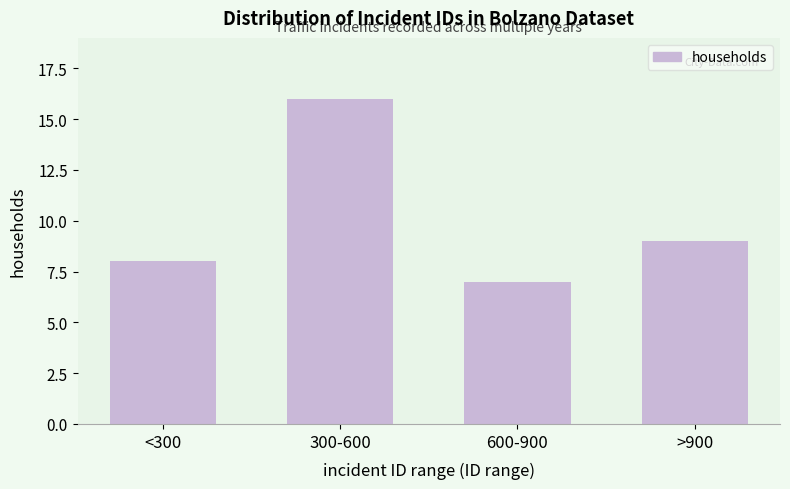

Reading left to right, transcribe all the data shown in this chart.

<300=8	300-600=16	600-900=7	>900=9